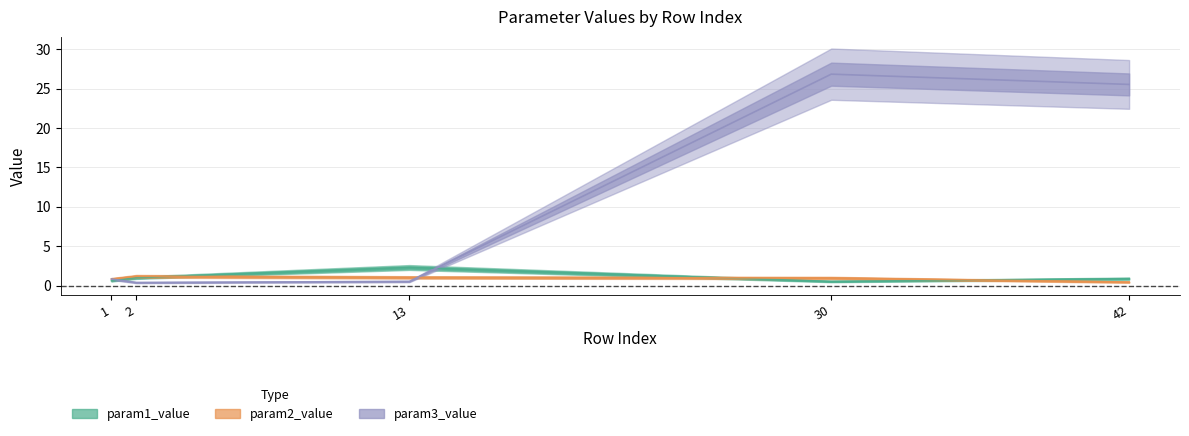

Reading right to left, transcribe all the data shown in this chart.

param1_value: 42=0.9	30=0.5	13=2.3	2=1.0	1=0.6
param2_value: 42=0.5	30=1.0	13=1.1	2=1.2	1=0.8
param3_value: 42=25.5	30=26.8	13=0.5	2=0.4	1=0.8